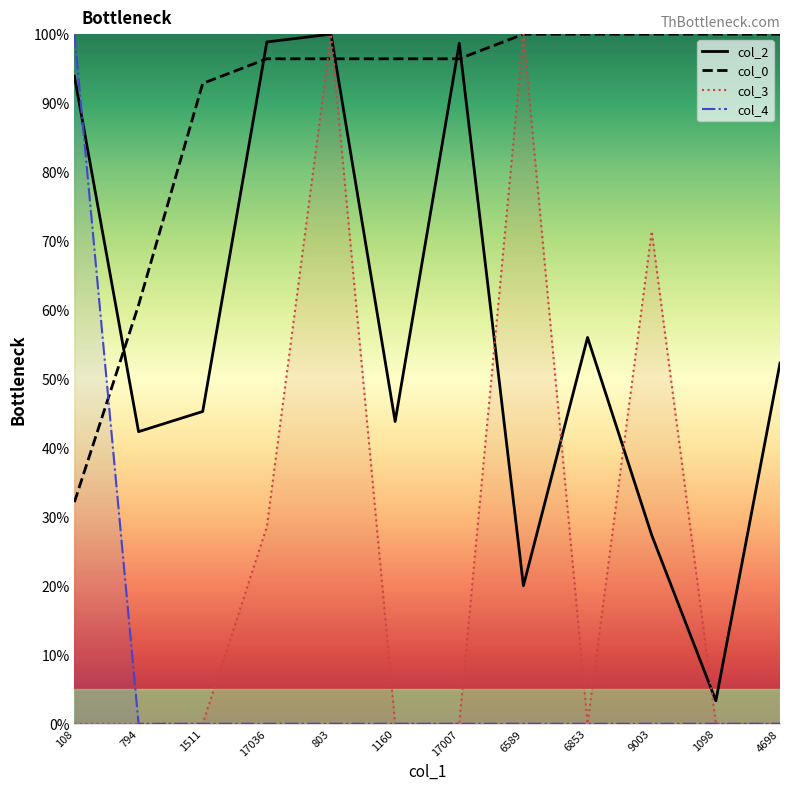

What is the total value across all series at 17036?

223.9